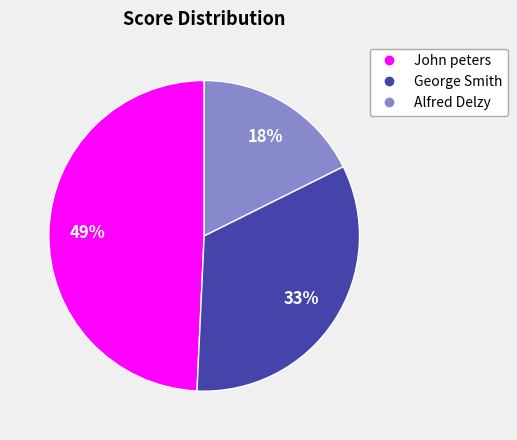

Does Alfred Delzy account for over 50% of the chart?

No